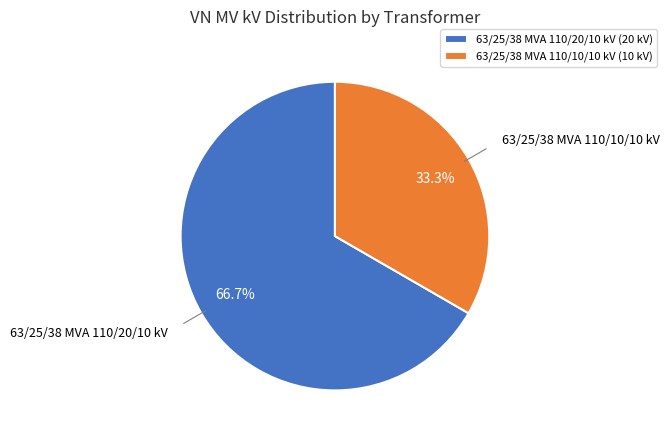

How many slices are in this pie chart?

2